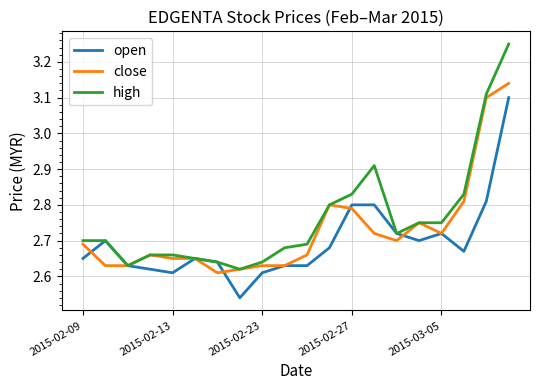

Which series has the largest range (max minus min)?

high